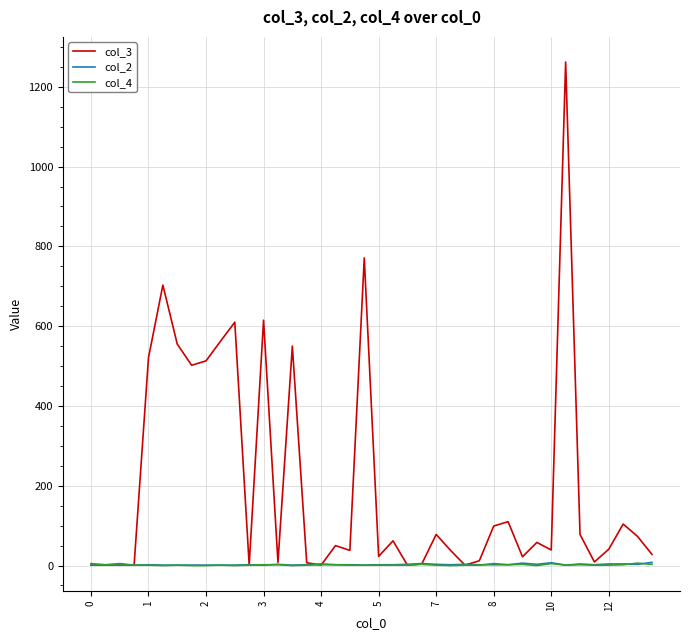

What is the difference between the maximum and second lowest values in the col_4 series?

6